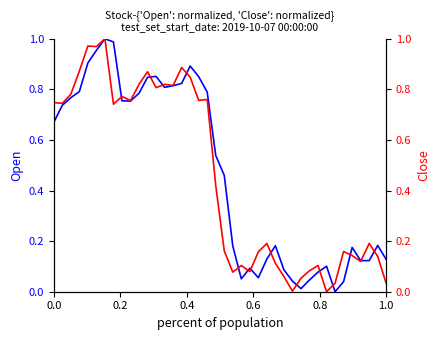

What is the average value of the Close series?

0.5